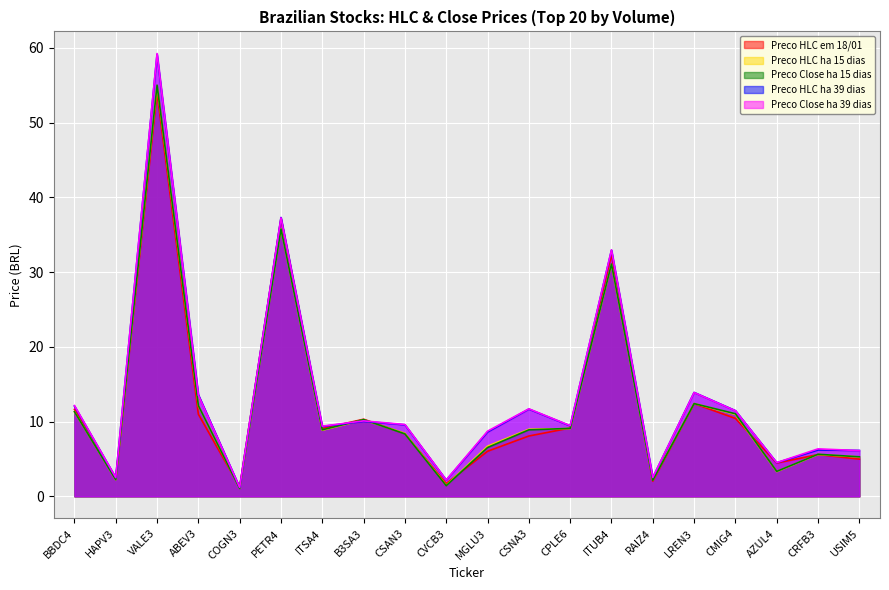

Is the value of Preco Close ha 39 dias at CVCB3 greater than the value of Preco Close ha 15 dias at CRFB3?

No